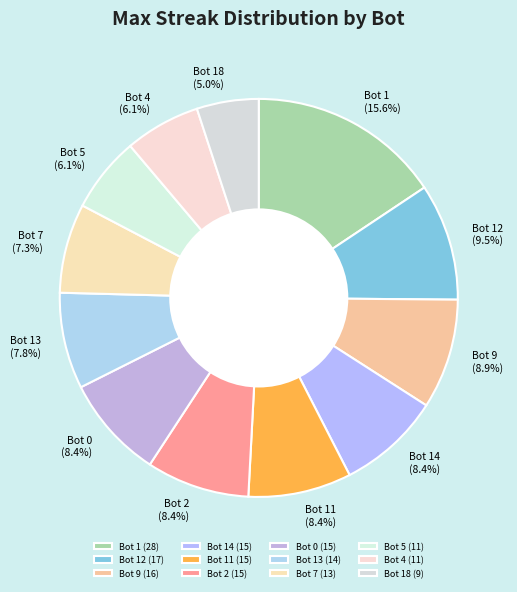

Is it true that Bot 18 (9) is 20% of the pie?

False